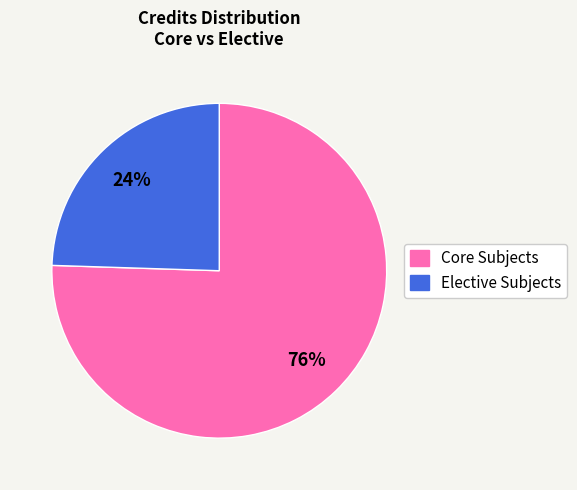

Is there a majority slice in this chart?

Yes